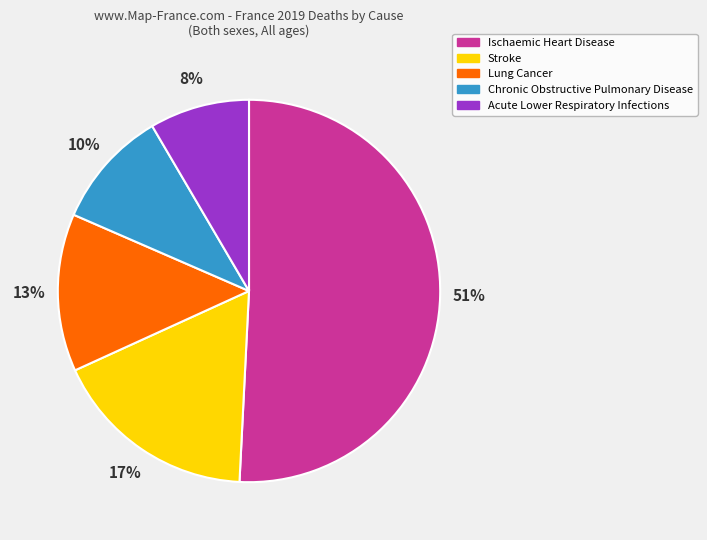

To the nearest percent, what portion does Stroke represent?

17%